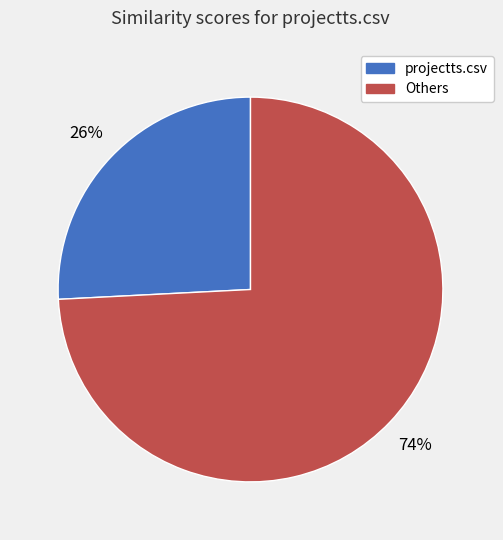

Does any single category account for the majority?

Yes